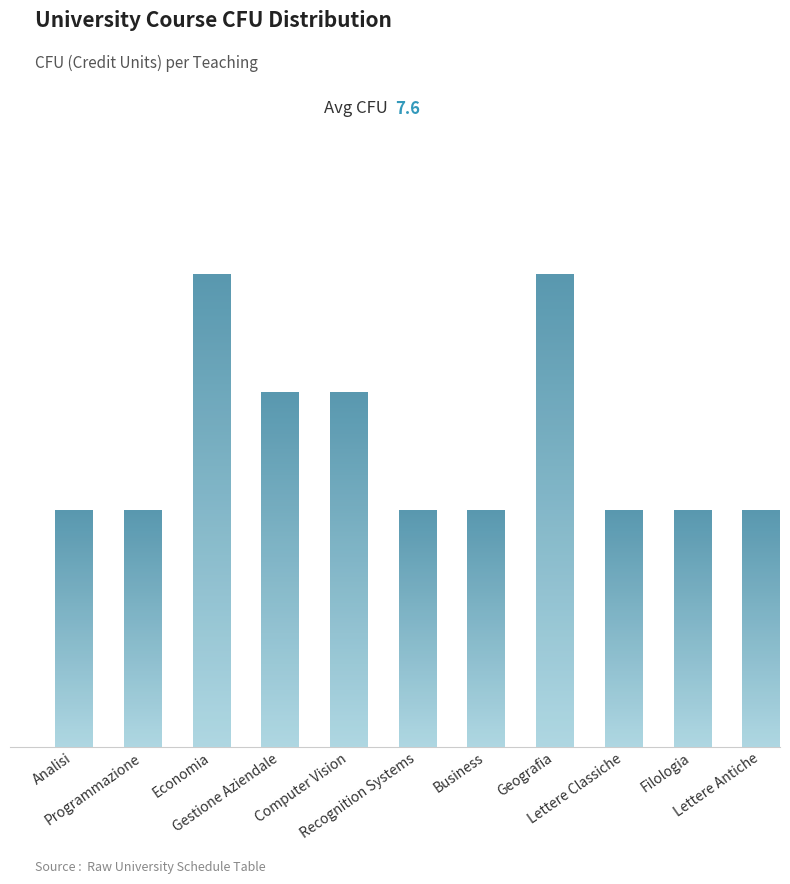

What is the ratio of the value at Lettere Classiche to the value at Programmazione?

1.0